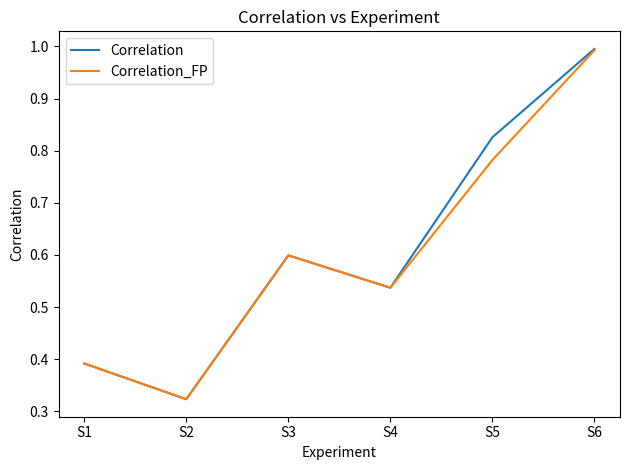

True or false: Correlation_FP has more than 1 points higher than both neighbors.

False